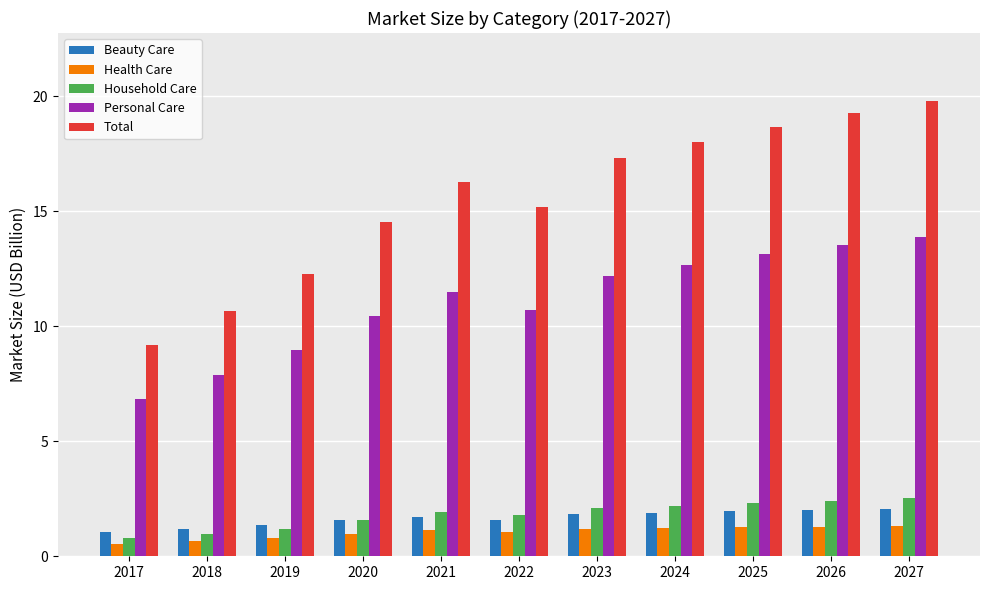

List the labels in order of Total value, smallest first.

2017, 2018, 2019, 2020, 2022, 2021, 2023, 2024, 2025, 2026, 2027